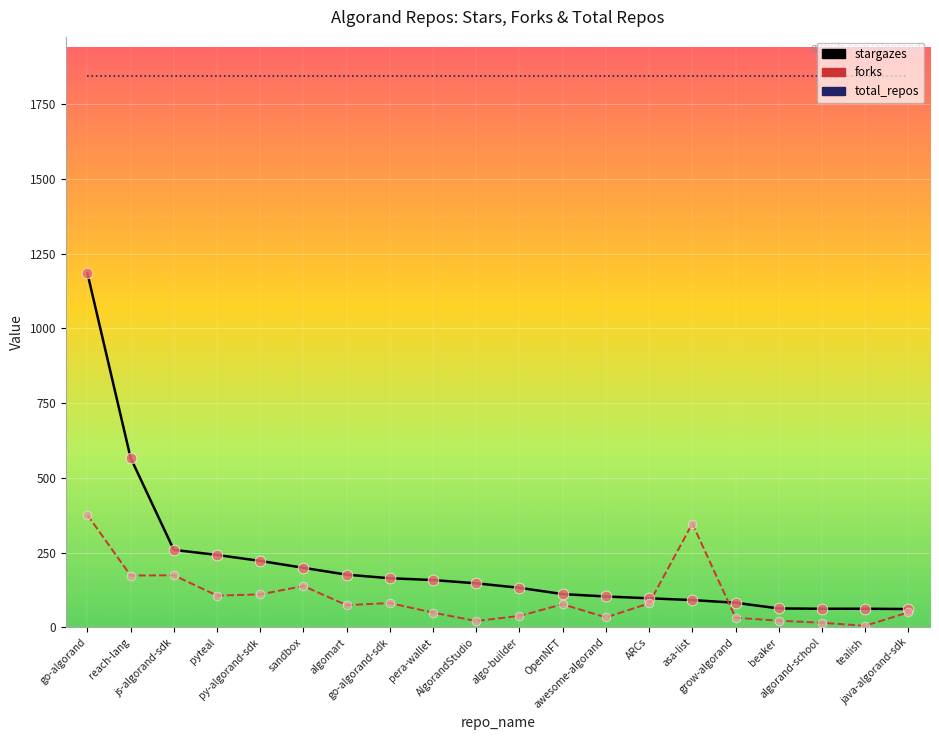

At which category is the sum across all series the highest?

go-algorand